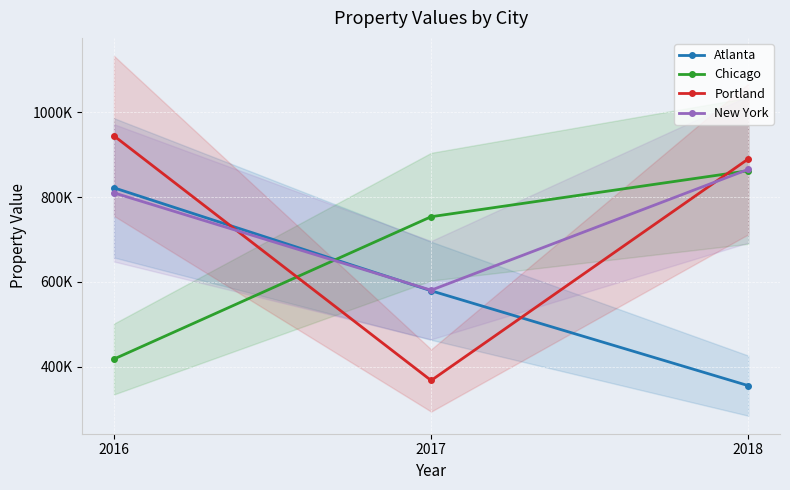

Reading left to right, transcribe all the data shown in this chart.

Atlanta: 821714	578799	354878
Chicago: 417701	753556	862032
Portland: 944244	367089	889890
New York: 809813	580139	865317